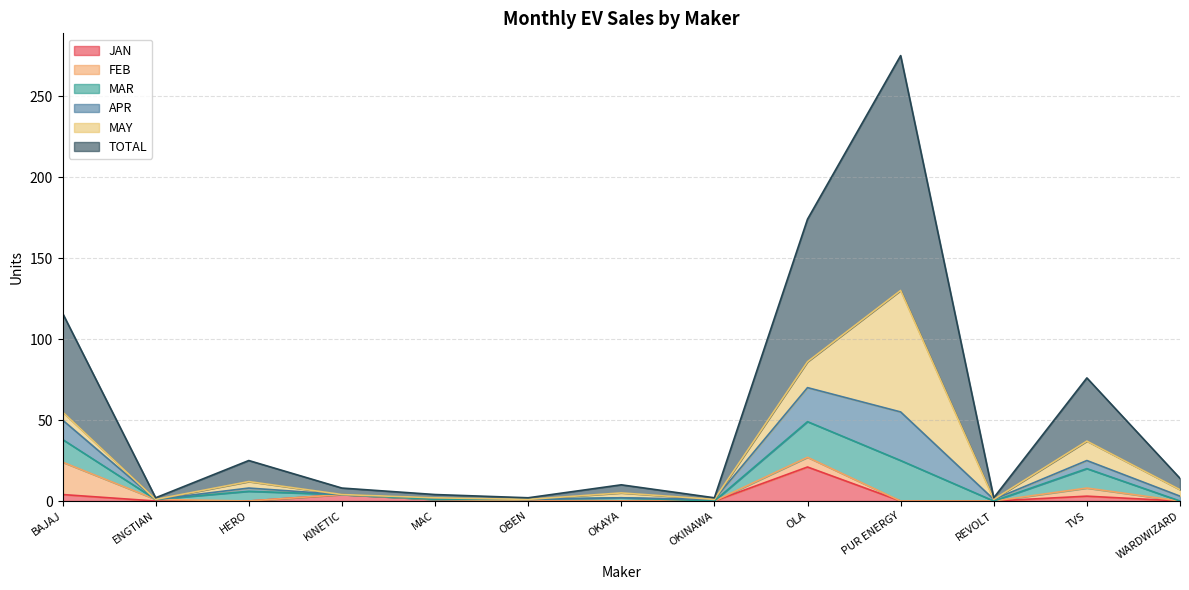

The APR series shows 2 at OKINAWA. True or false?

False